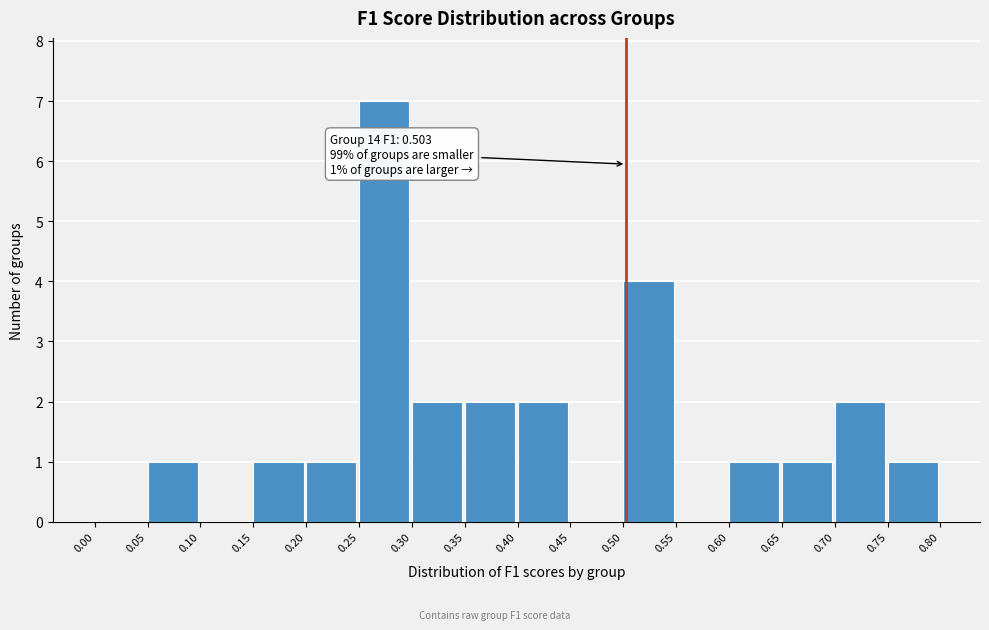

Over which range of the x-axis is the bar tallest?

0.25 to 0.30